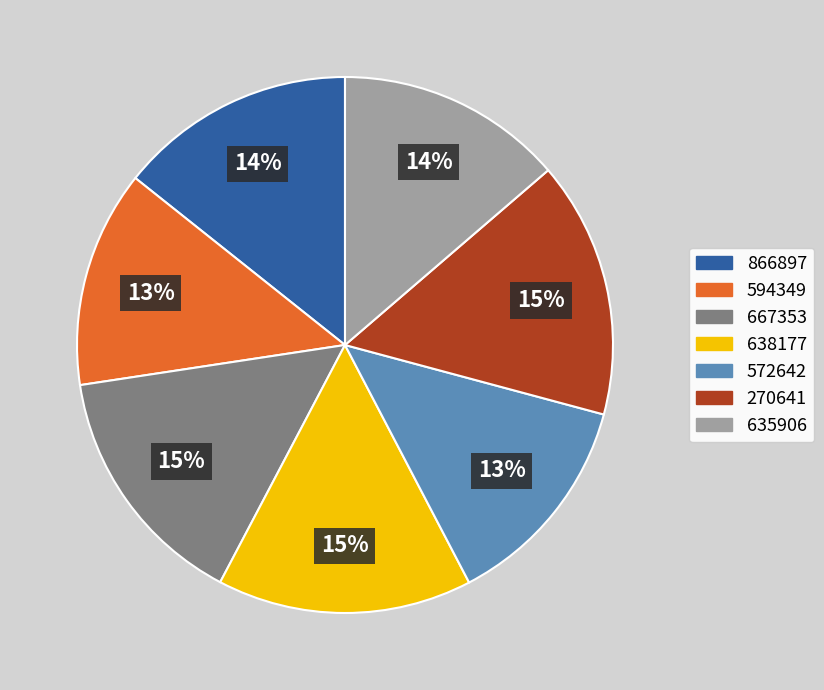

To the nearest percent, what portion does 594349 represent?

13%